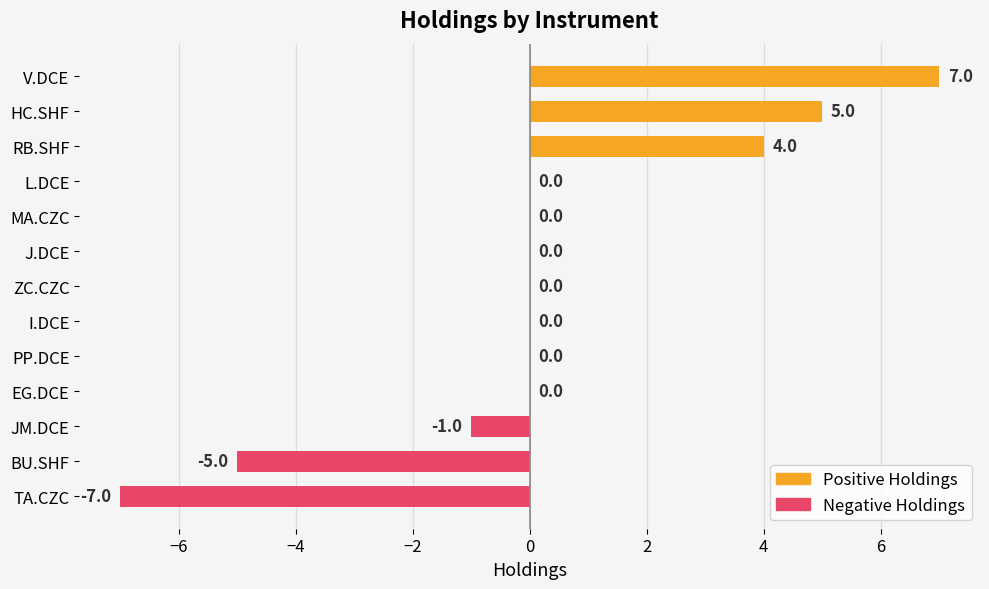

Between BU.SHF and I.DCE, which is larger?

BU.SHF